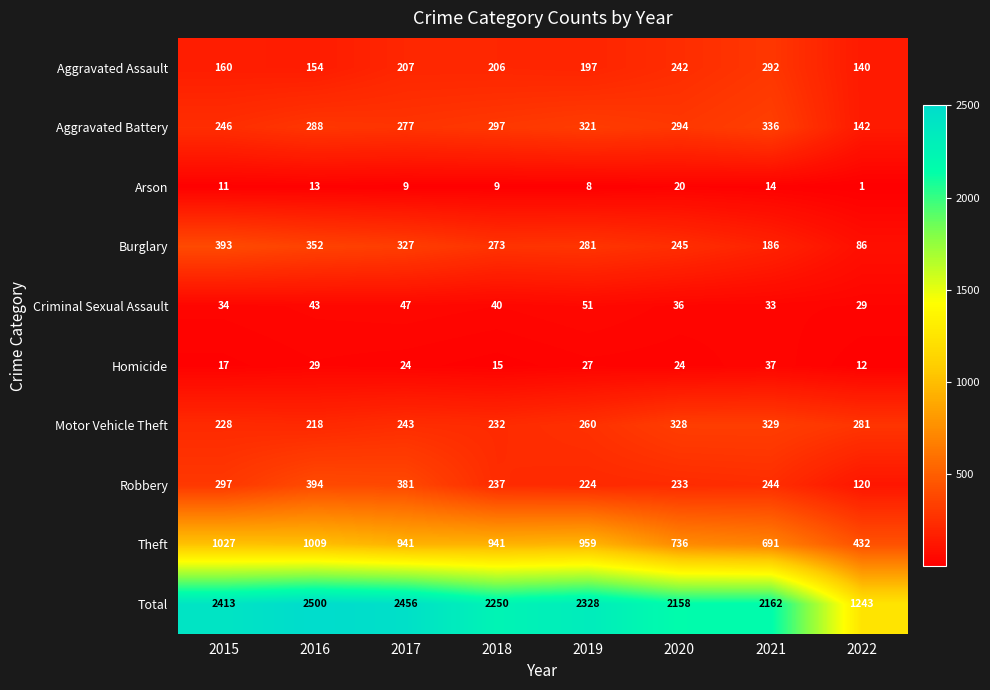

At how many categories does at least one series exceed 568?

8